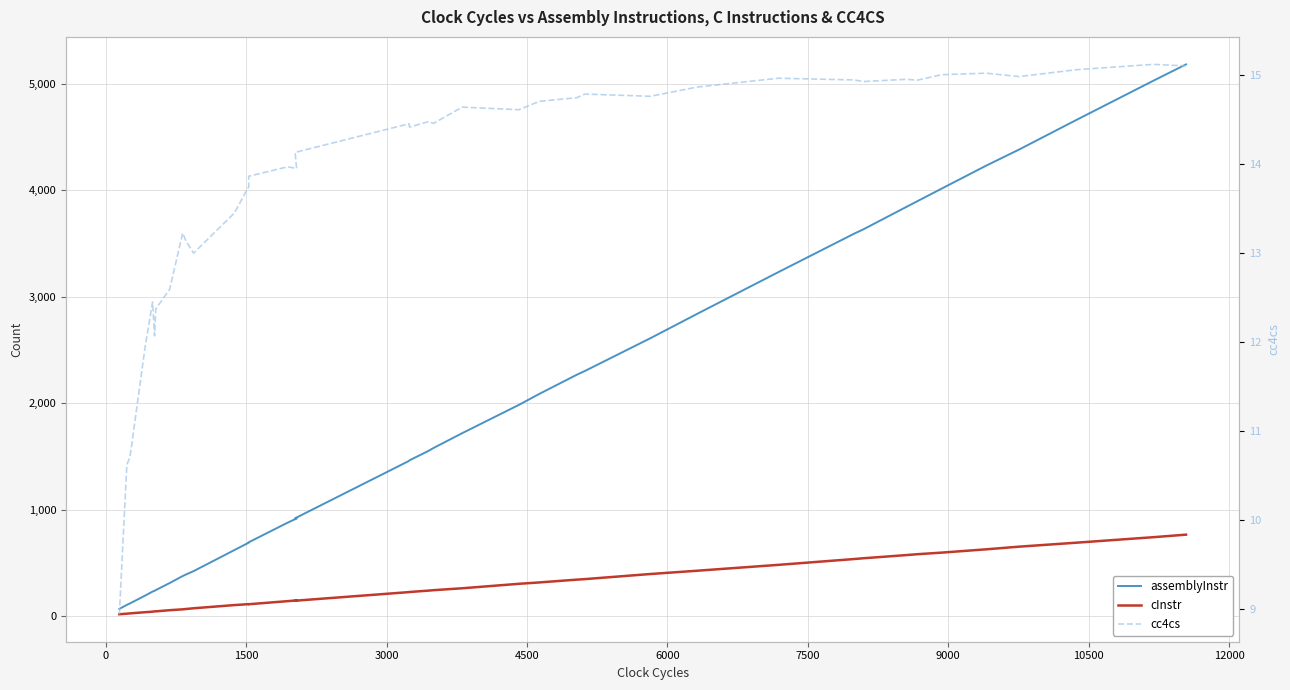

Reading left to right, transcribe all the data shown in this chart.

assemblyInstr: 66.0	104.0	118.0	191.0	229.0	236.0	243.0	309.0	375.0	389.0	389.0	421.0	619.0	689.0	692.0	877.0	916.0	918.0	1457.0	1463.0	1551.0	1578.0	1718.0	1984.0	2088.0	2266.0	2302.0	2610.0	2840.0	3231.0	3594.0	3633.0	3845.0	3897.0	4016.0	4232.0	4383.0	4666.0	5030.0	5184.0
cInstr: 16.0	21.0	24.0	35.0	40.0	43.0	43.0	54.0	62.0	65.0	65.0	72.0	102.0	111.0	110.0	139.0	146.0	143.0	224.0	225.0	238.0	242.0	260.0	302.0	315.0	341.0	346.0	394.0	425.0	480.0	535.0	542.0	572.0	580.0	595.0	626.0	651.0	689.0	740.0	764.0
cc4cs: 8.9	10.6	10.7	11.9	12.4	12.1	12.4	12.6	13.2	13.1	13.1	13.0	13.5	13.7	13.9	14.0	14.0	14.1	14.5	14.4	14.5	14.5	14.6	14.6	14.7	14.7	14.8	14.8	14.9	15.0	14.9	14.9	15.0	14.9	15.0	15.0	15.0	15.1	15.1	15.1